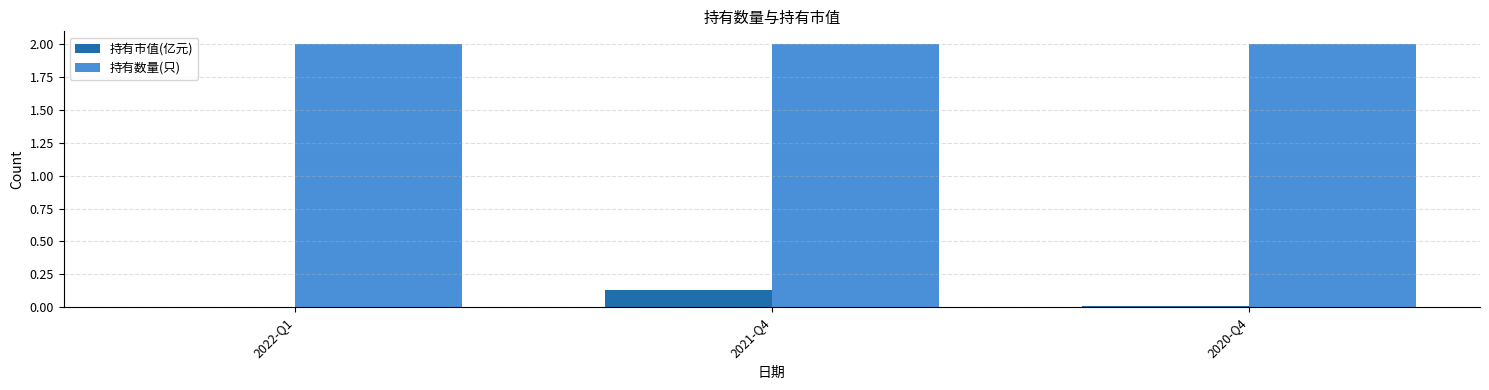

Which series has the largest total across all categories?

持有数量(只)